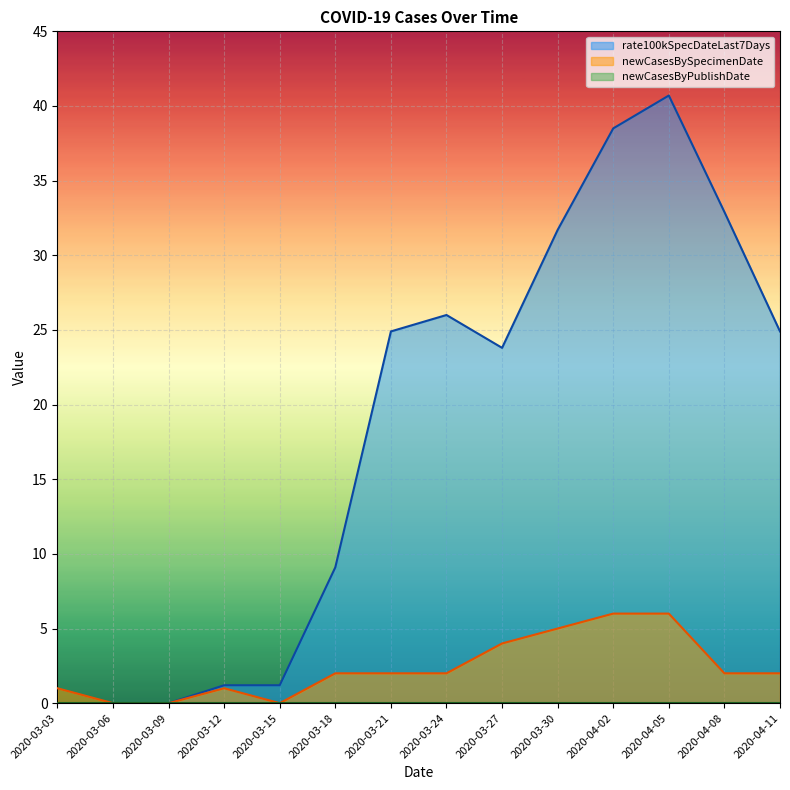

Reading left to right, extract all data points from this chart.

rate100kSpecDateLast7Days: 2020-03-03=0.0	2020-03-06=0.0	2020-03-09=0.0	2020-03-12=1.2	2020-03-15=1.2	2020-03-18=9.1	2020-03-21=24.9	2020-03-24=26.0	2020-03-27=23.8	2020-03-30=31.7	2020-04-02=38.5	2020-04-05=40.7	2020-04-08=32.9	2020-04-11=24.9
newCasesBySpecimenDate: 2020-03-03=1.0	2020-03-06=0.0	2020-03-09=0.0	2020-03-12=1.0	2020-03-15=0.0	2020-03-18=2.0	2020-03-21=2.0	2020-03-24=2.0	2020-03-27=4.0	2020-03-30=5.0	2020-04-02=6.0	2020-04-05=6.0	2020-04-08=2.0	2020-04-11=2.0